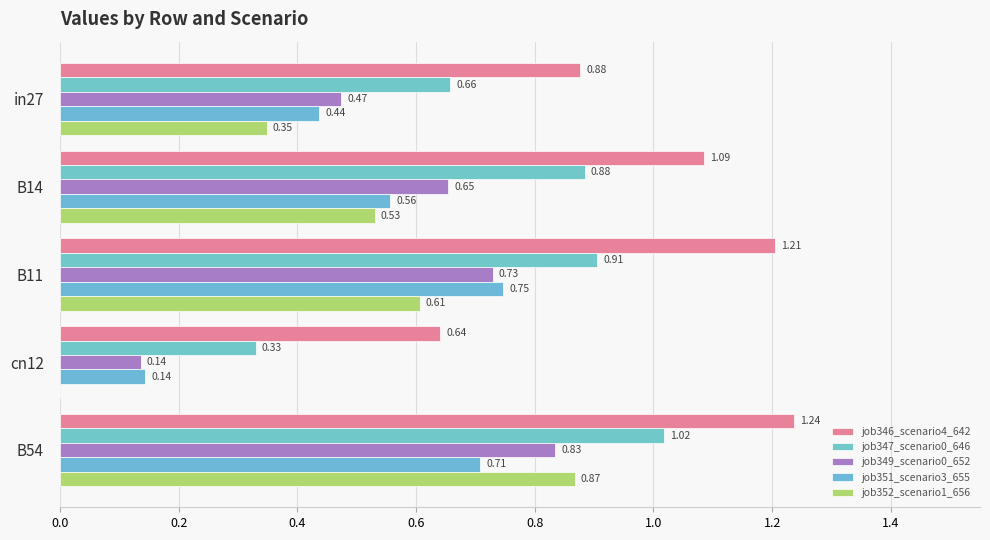

How many distinct data groups are displayed?

5